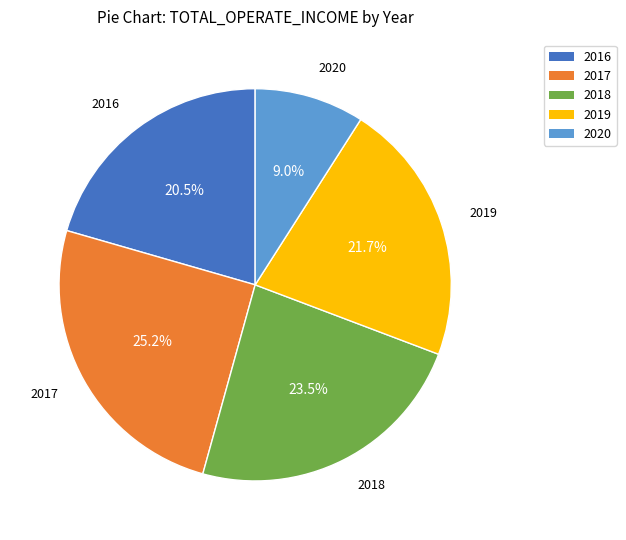

Which category has the smallest portion of the pie?

2020